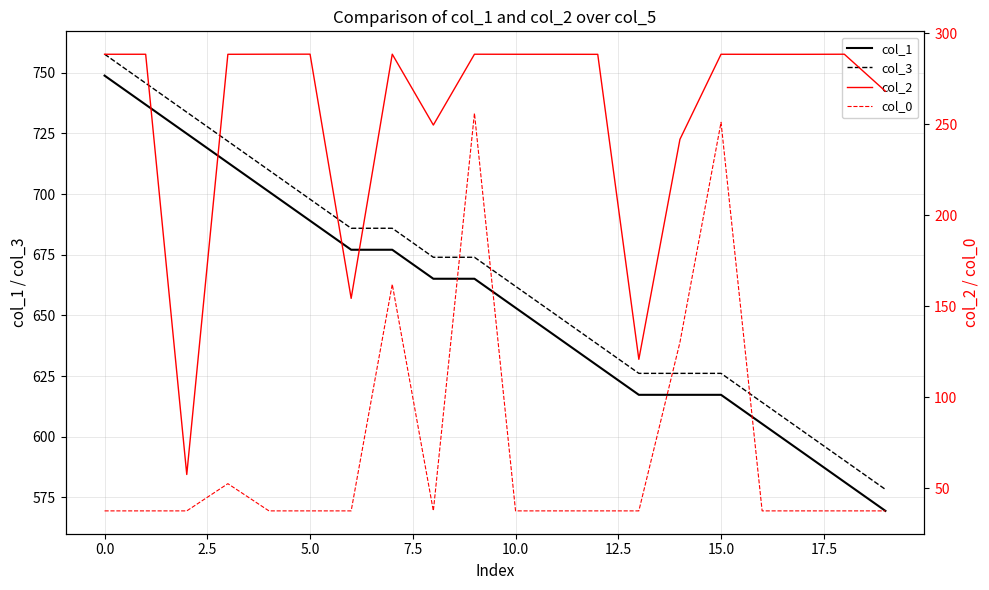

True or false: col_1 has a value of 339.6 at 5.0.

False